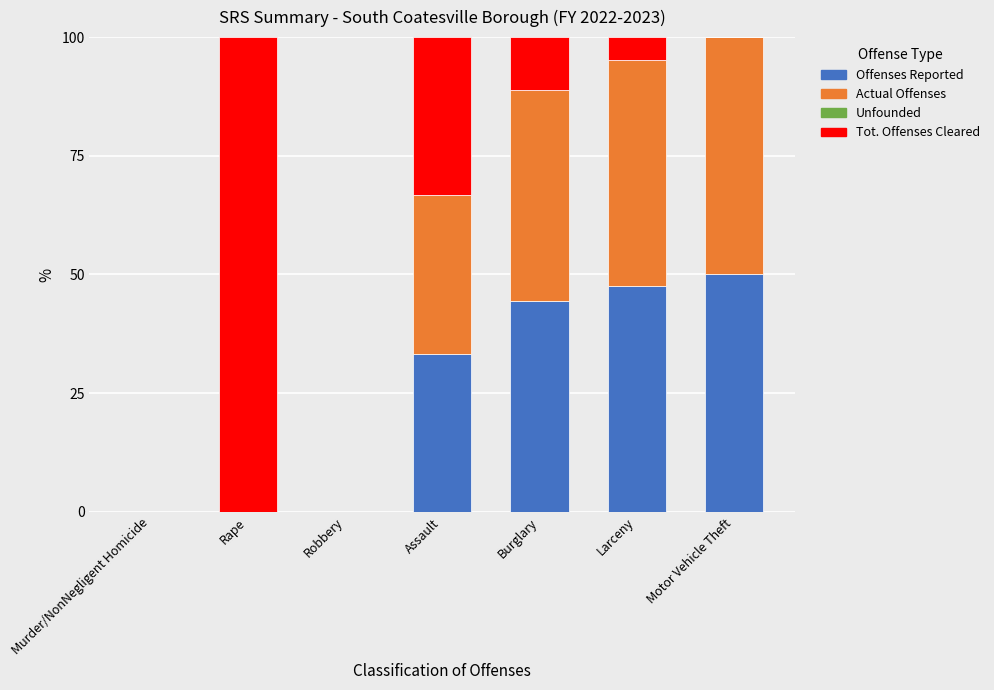

True or false: Offenses Reported has a value of 26.7 at Rape.

False